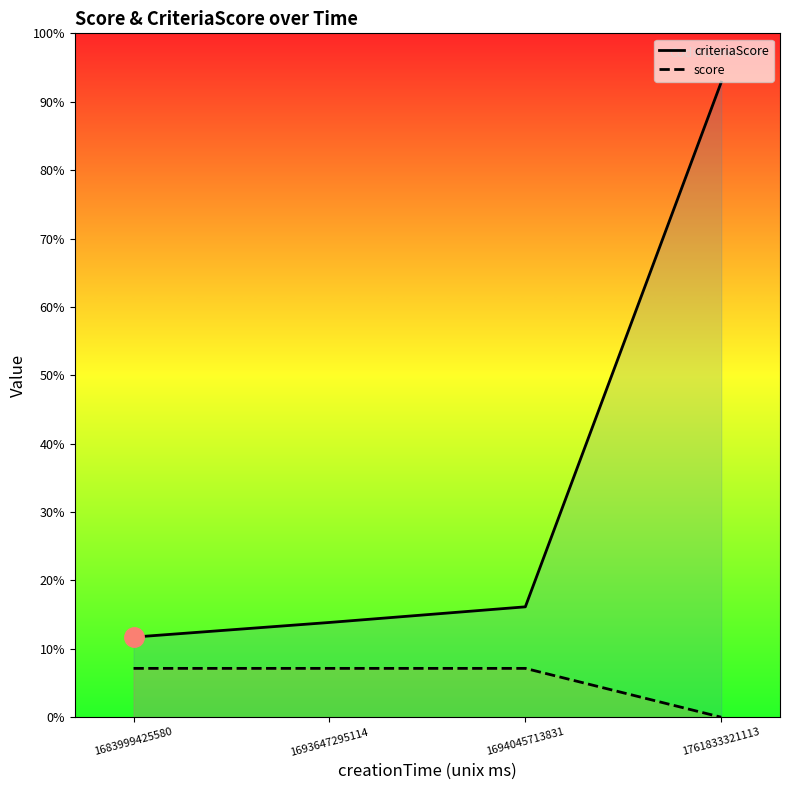

Is the value of score at 1683999425580 greater than the value of criteriaScore at 1693647295114?

No